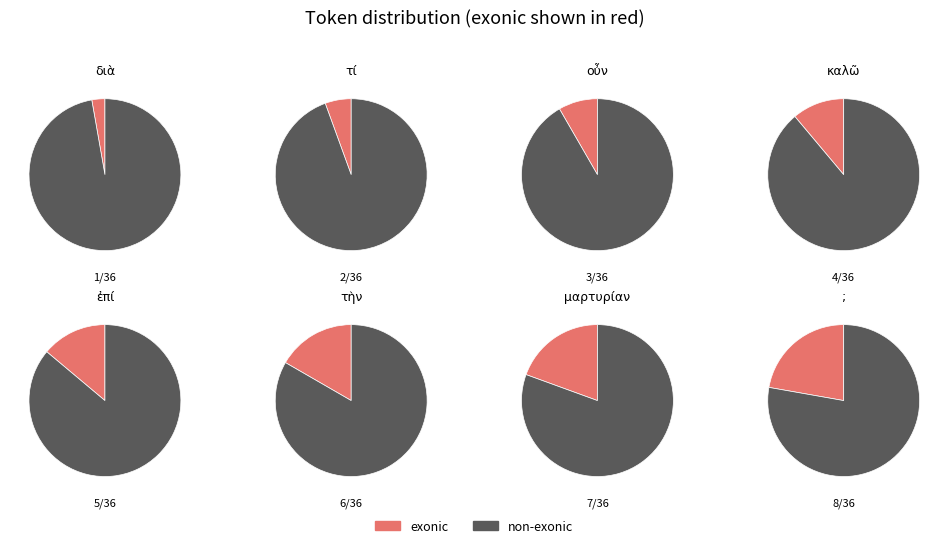

What is the change in value from ἐπί to ;?

+3